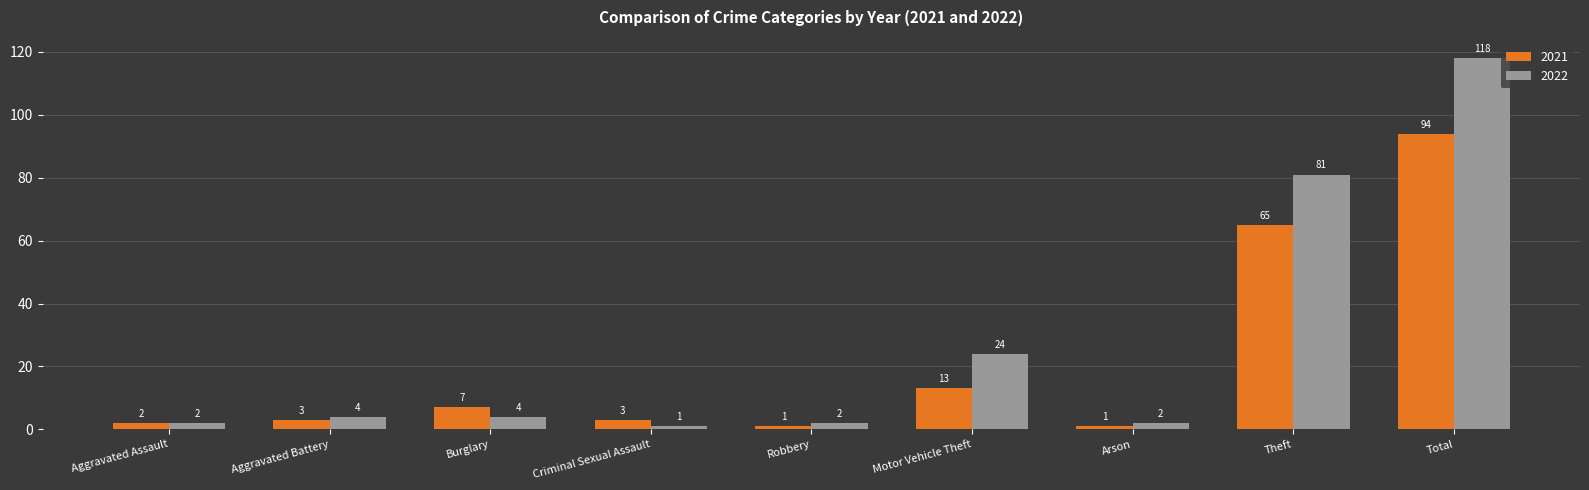

At how many categories does at least one series exceed 105?

1